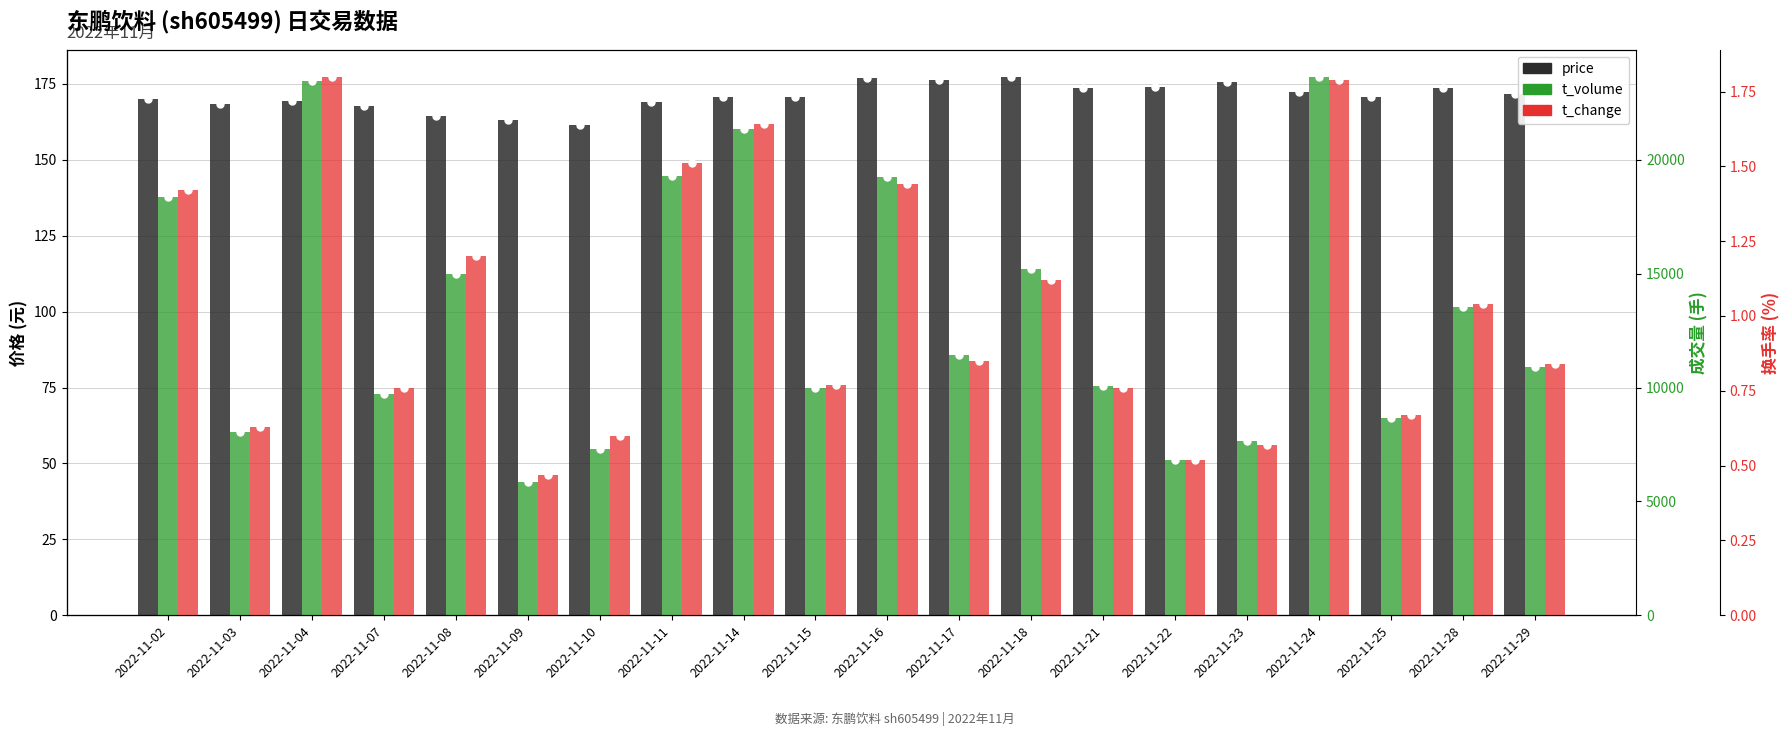

What is the minimum value for price?

161.4